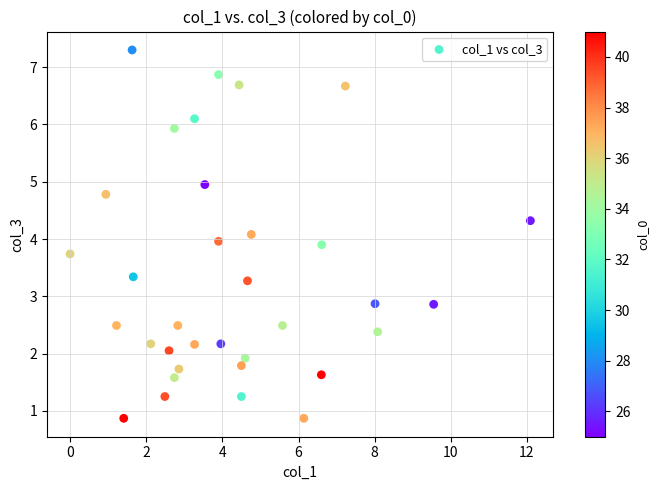

What is the range of Y values (max minus min)?

6.4